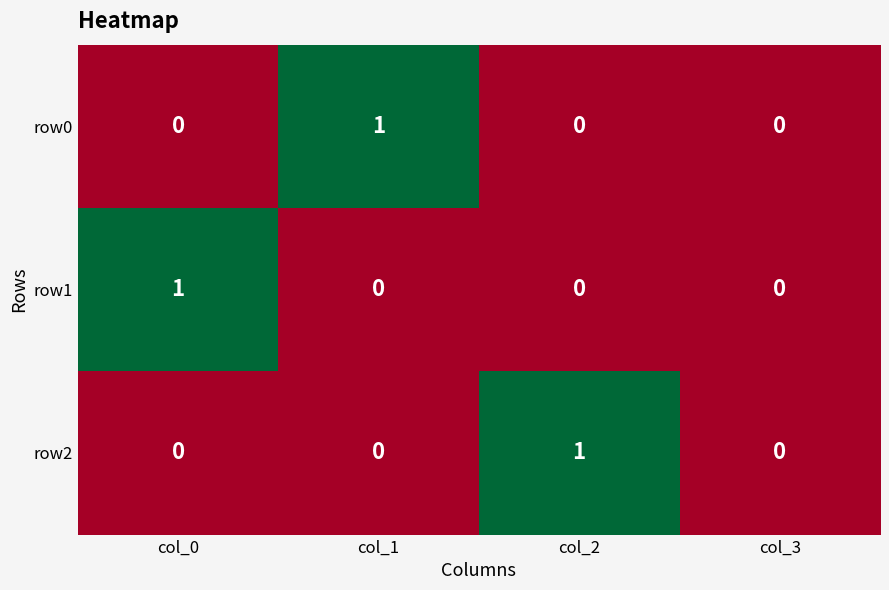

Is the value of row0 at col_2 greater than the value of row1 at col_0?

No